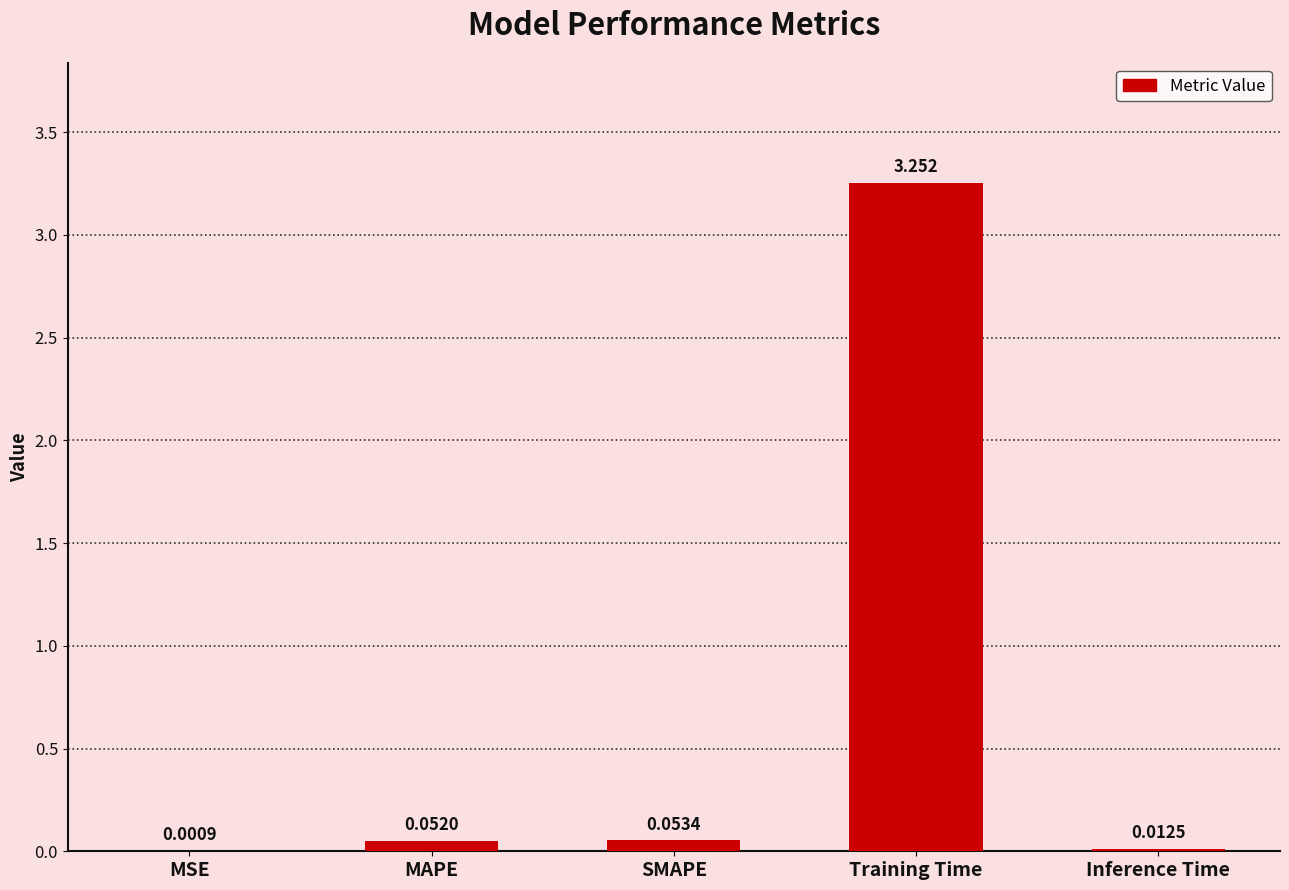

Which label corresponds to the largest value in the chart?

Training Time